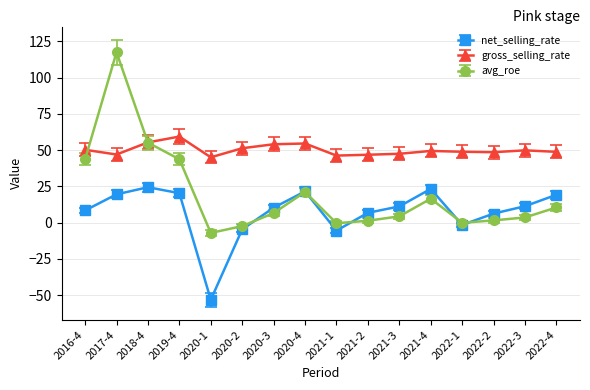

At which label does avg_roe first exceed 6?

2016-4